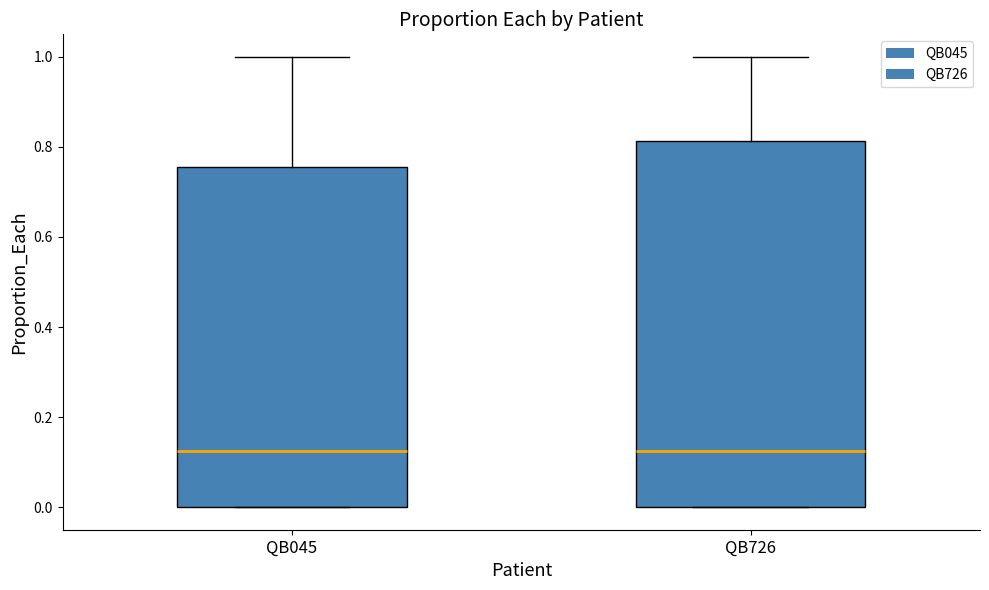

Which box is the tallest, from its lower edge to its upper edge?

QB726